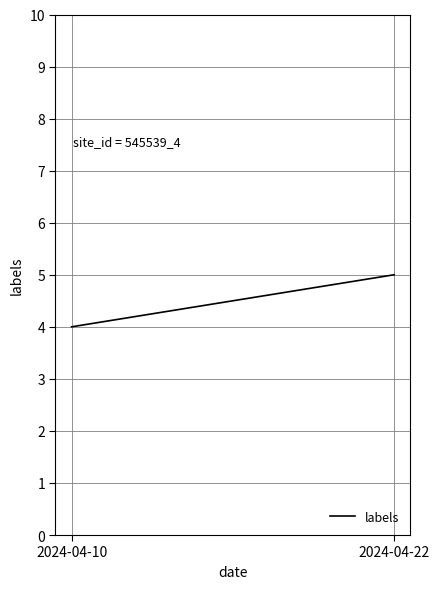

Reading left to right, list all the values displayed in this chart.

4	5